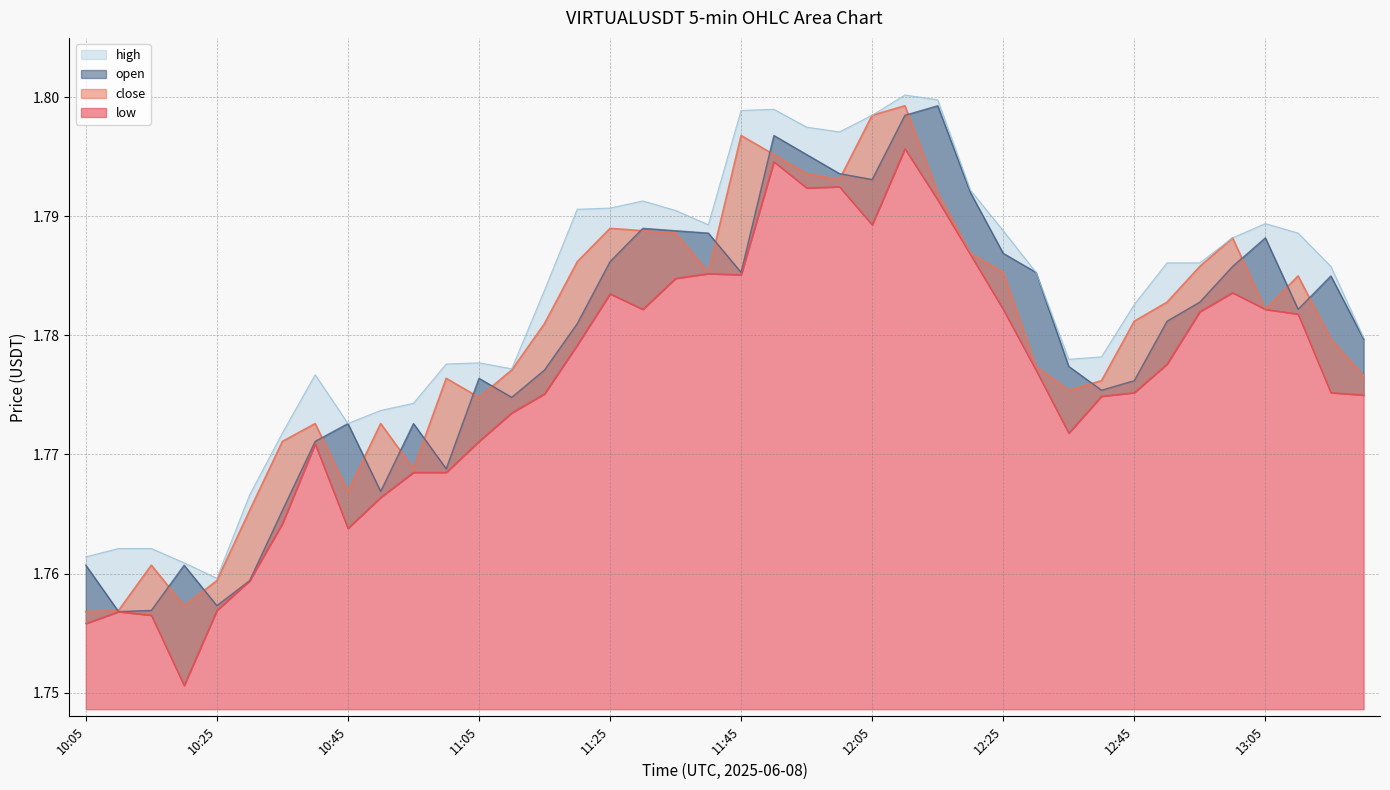

Rank the series at 12:30 from highest to lowest value.

open, high, close, low